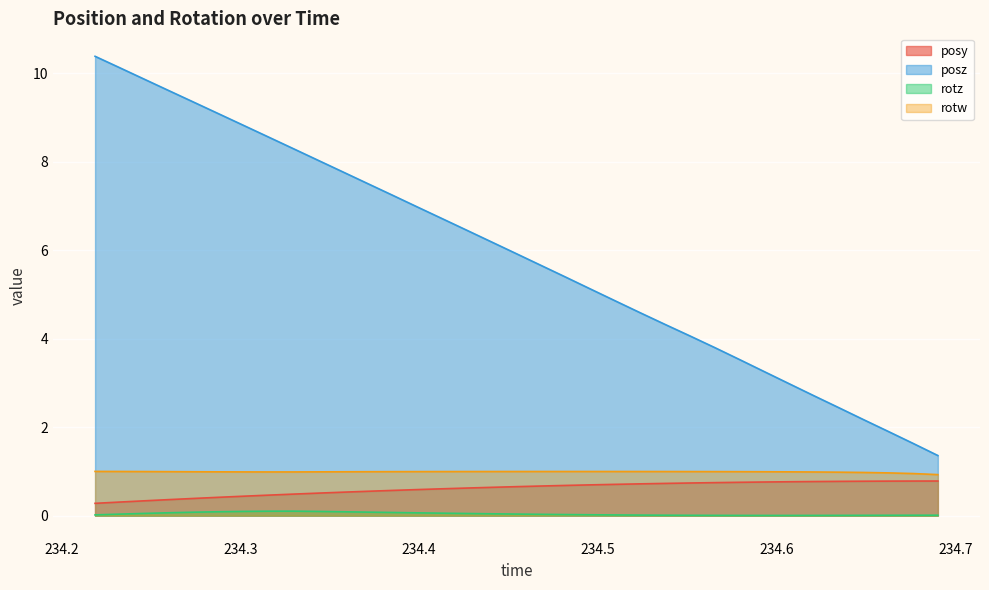

How many lines are shown in the chart?

4